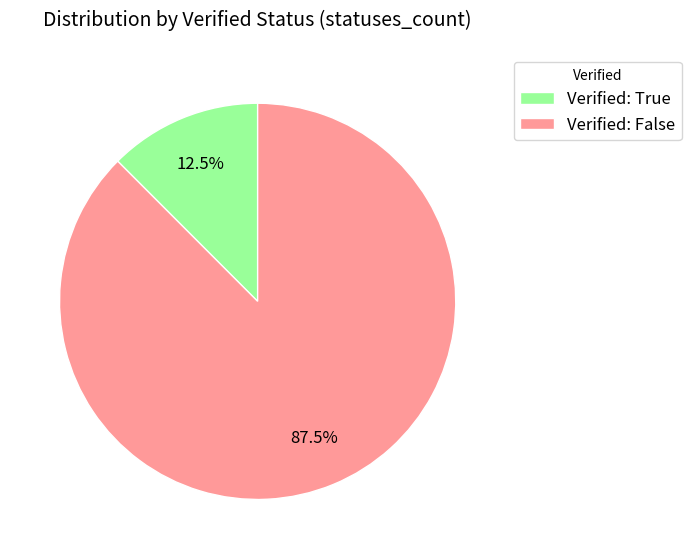

How many segments does this pie chart have?

2